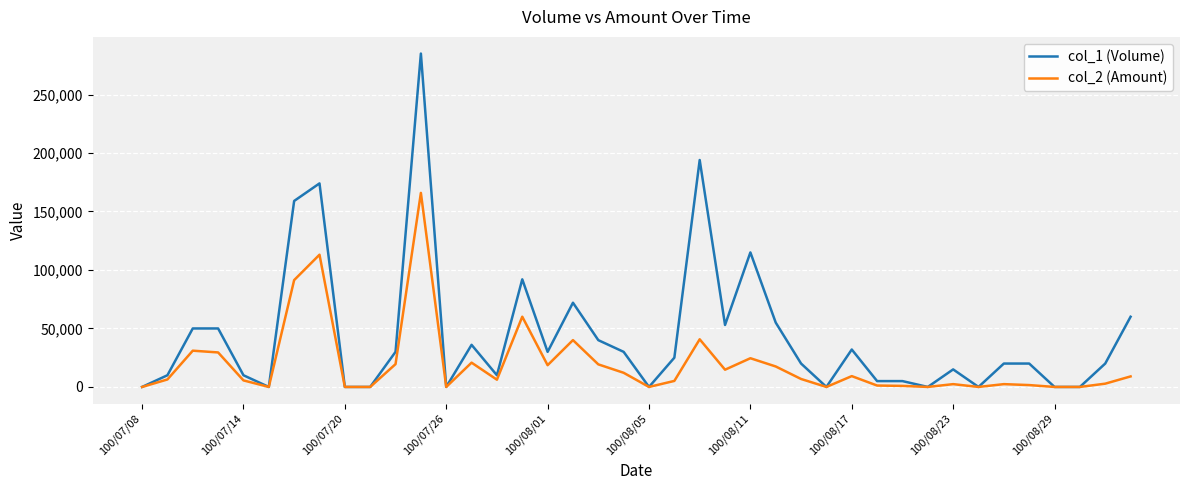

What is the maximum value shown in the chart?

285000